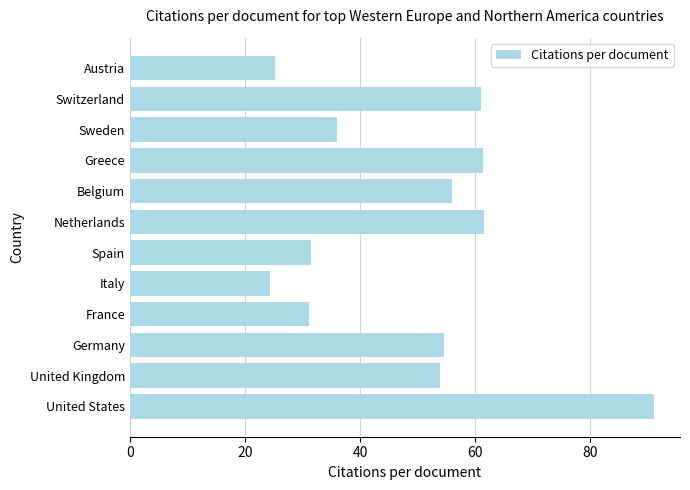

What is the sum of all values?

587.8